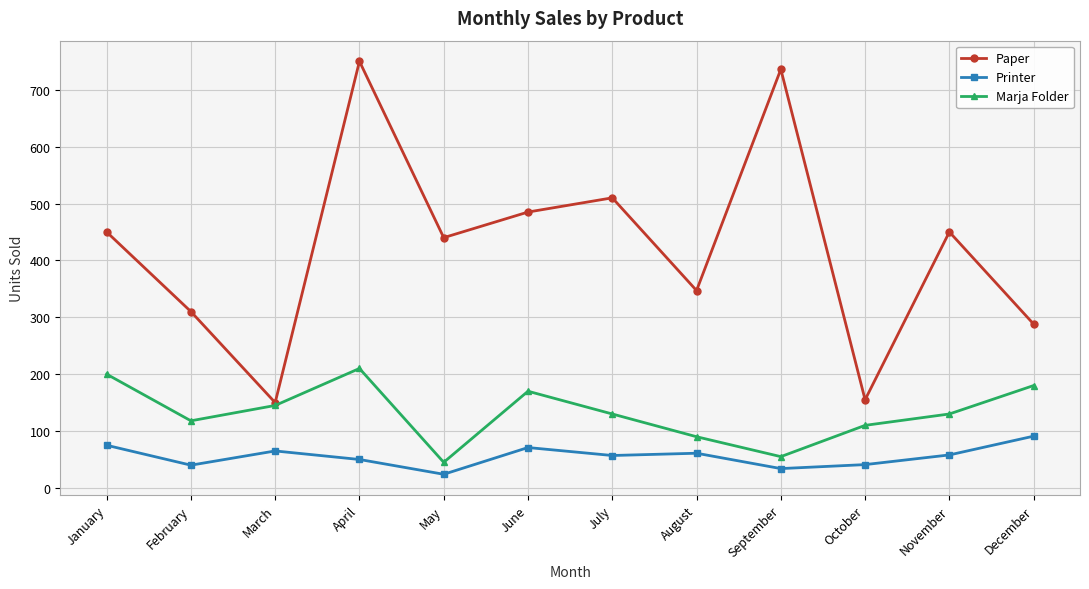

What is the value of the Marja Folder point at the 6th from the left?

170